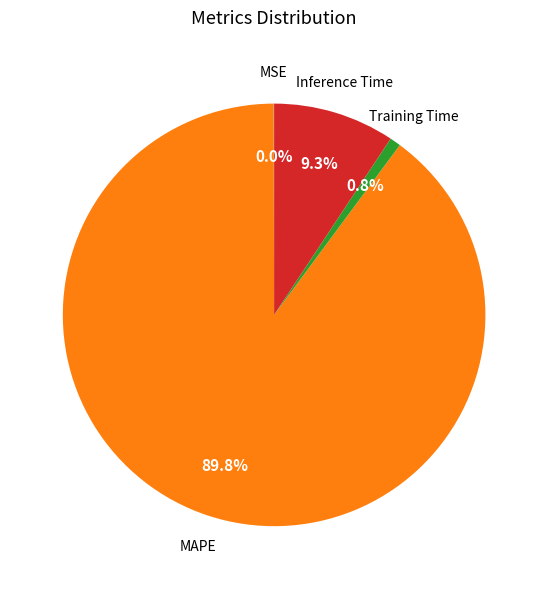

Does any single category account for the majority?

Yes